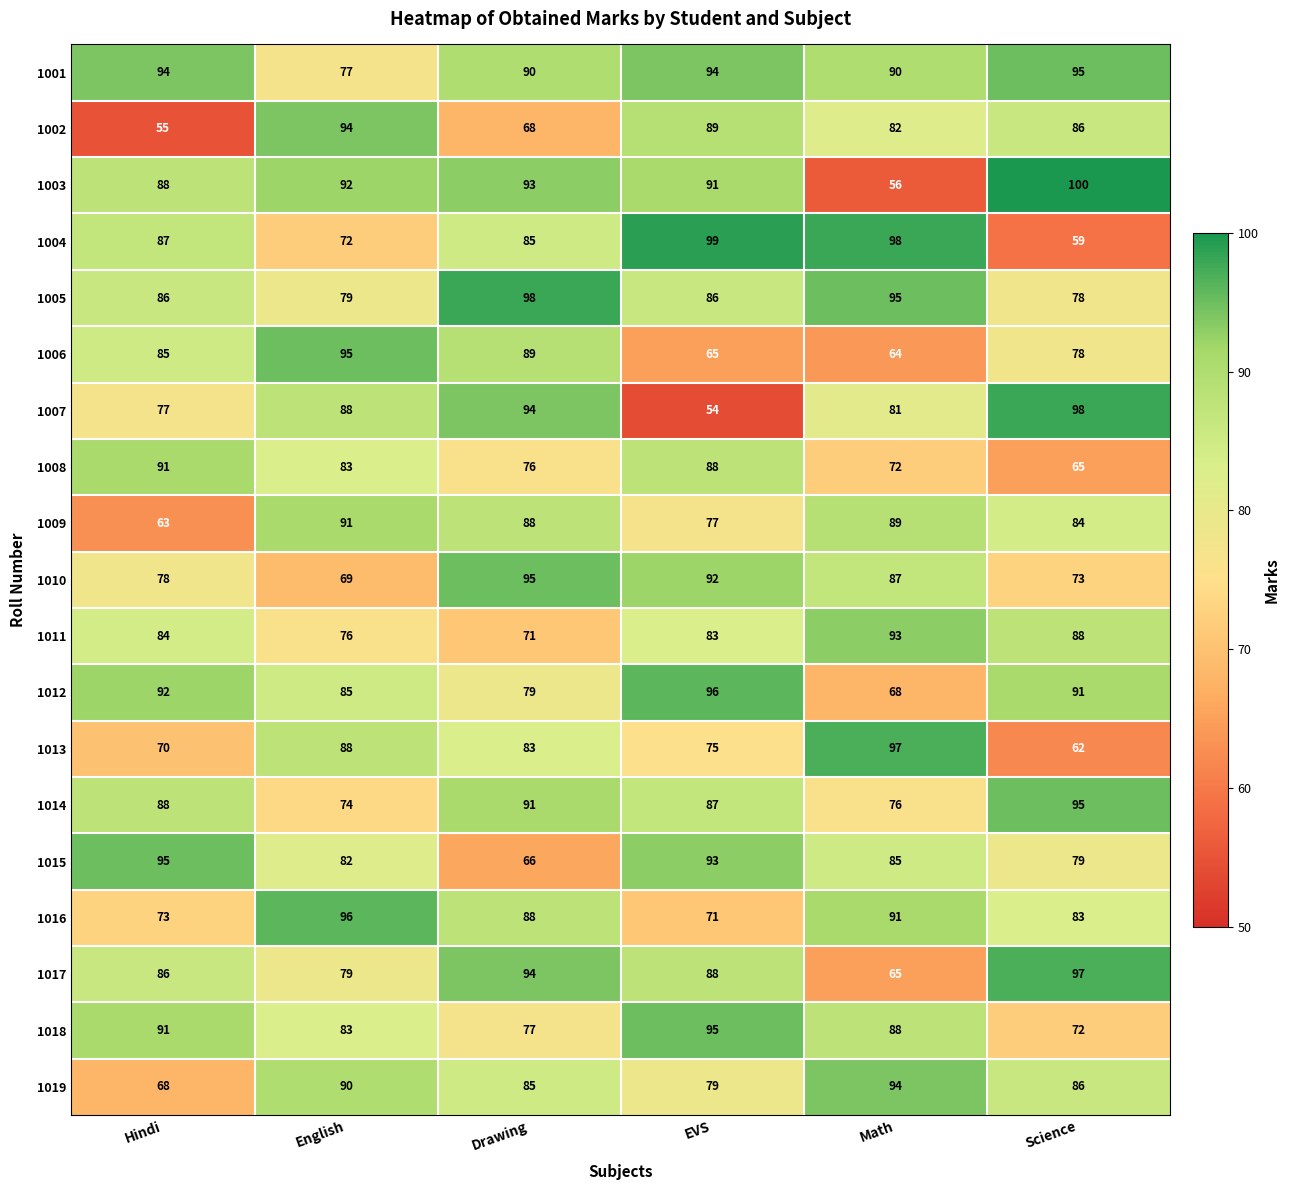

At which category is the sum across all series the highest?

Drawing